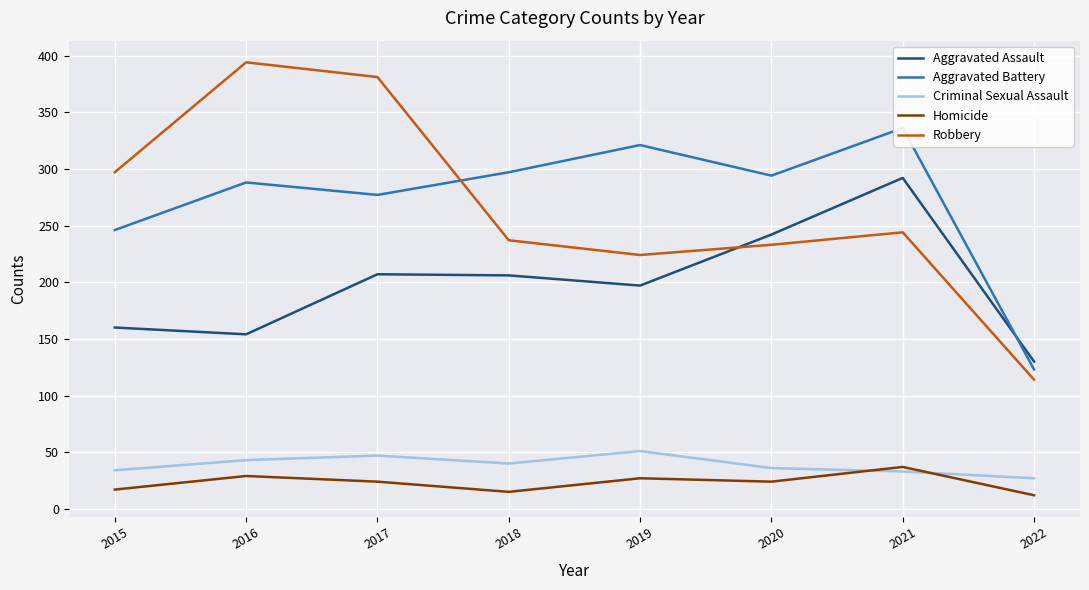

Between 2018 and 2021, which is larger?

2021